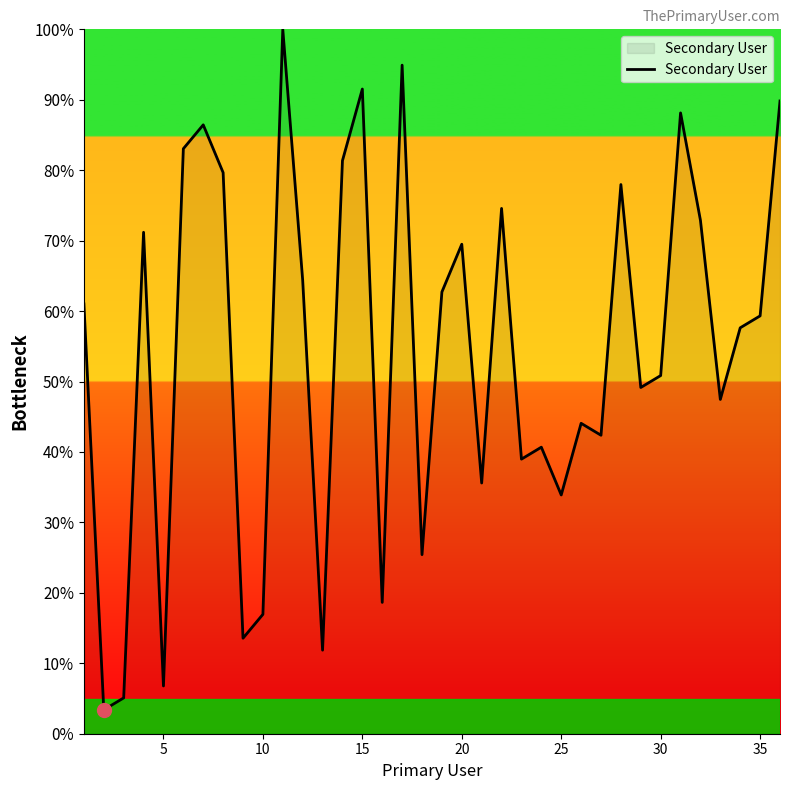

What is the greatest value displayed?

100.0